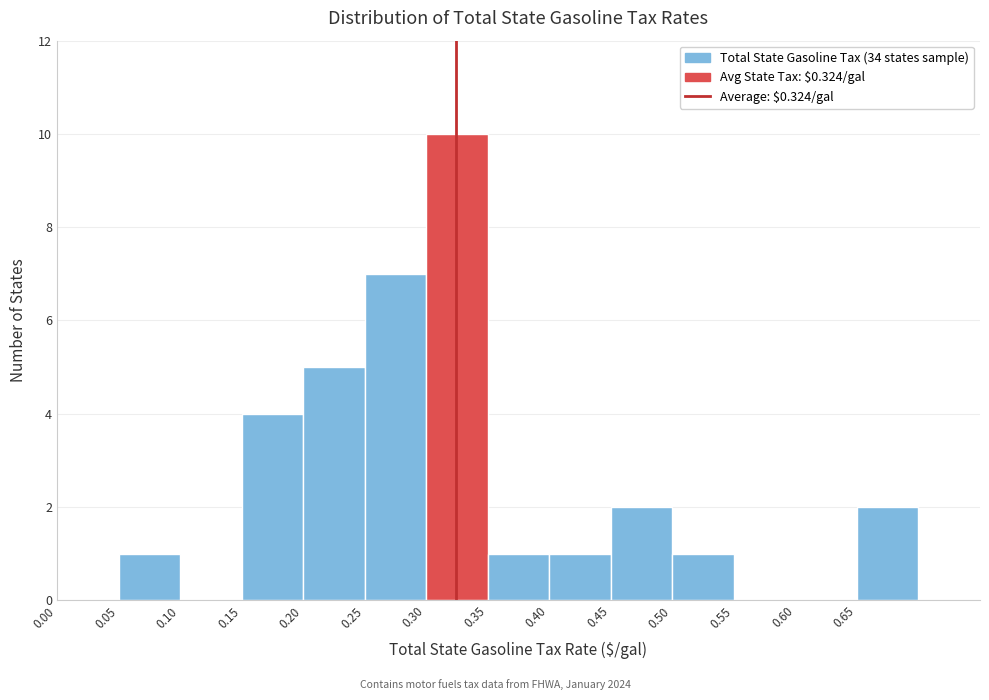

What is the height of the bar covering 0.40 to 0.45 on the x-axis? The values are not printed on the chart, so give them approximately, as read against the axis.

1